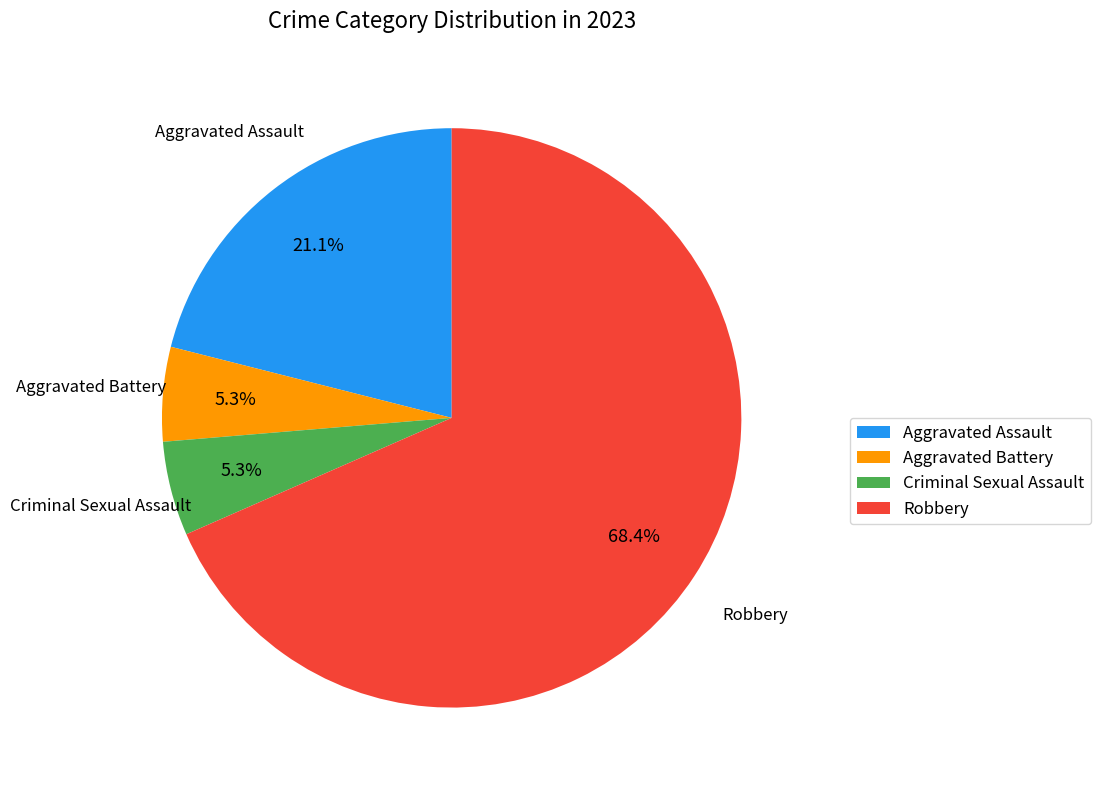

Which slice is the largest?

Robbery